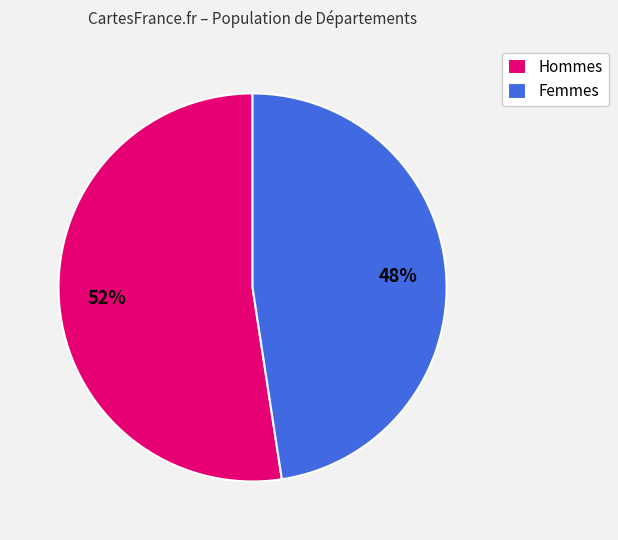

Do Femmes and Hommes together represent more than half of the pie?

Yes